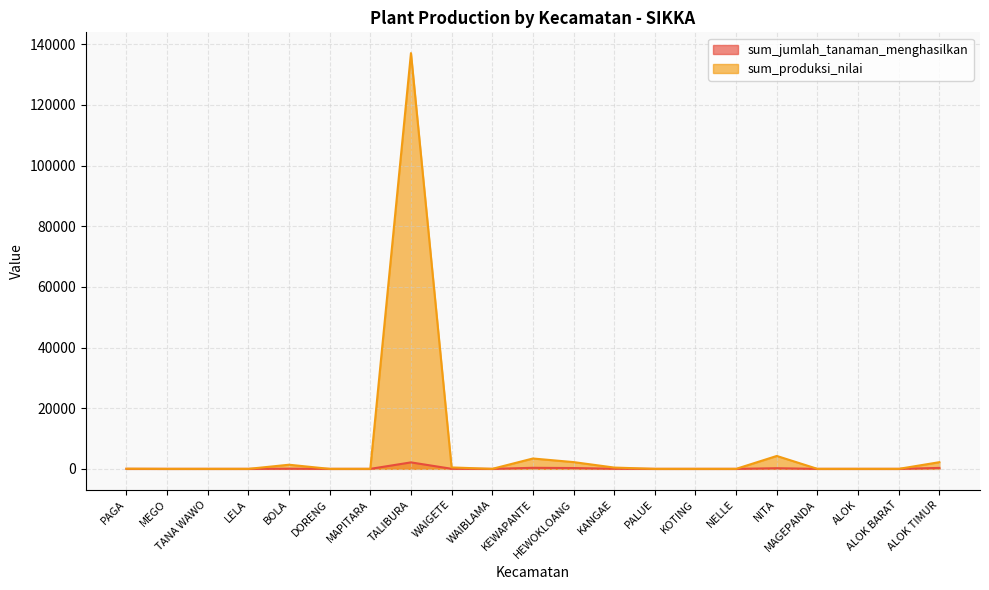

In sum_produksi_nilai, how many points are higher than both neighbors (excluding endpoints)?

4